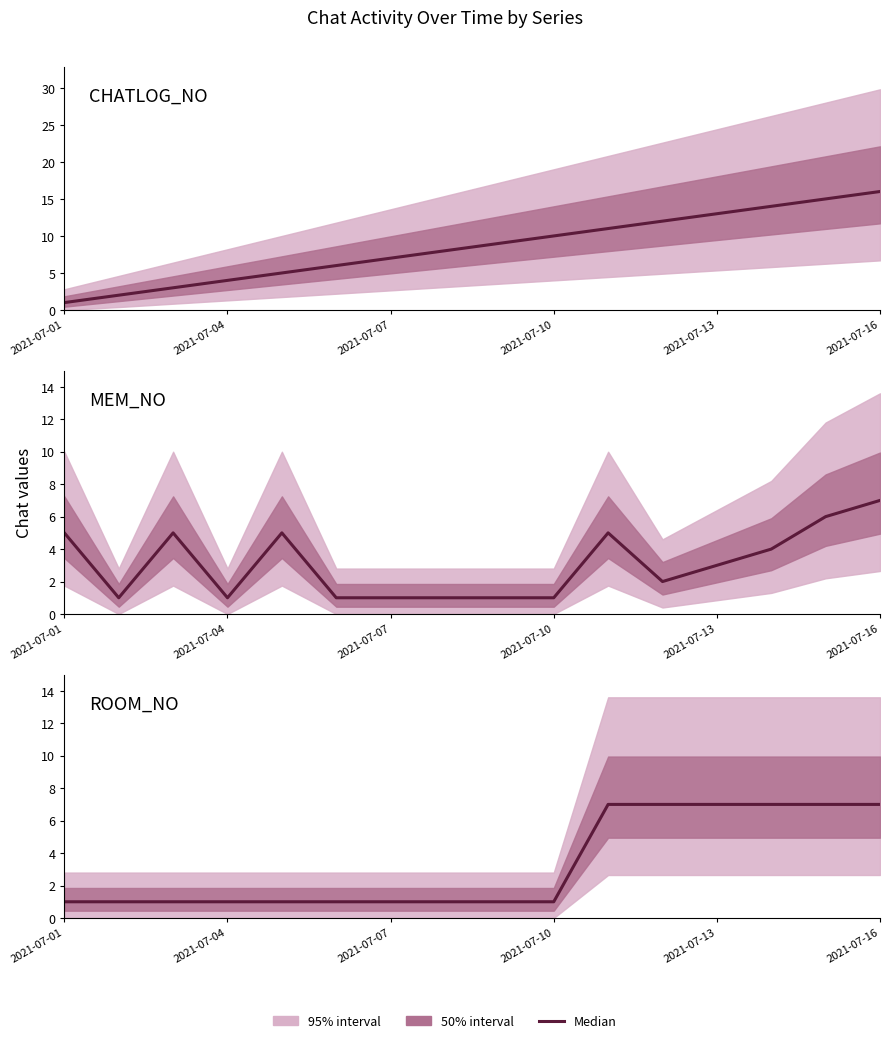

Reading left to right, list all the values displayed in this chart.

CHATLOG_NO: 1	2	3	4	5	6	7	8	9	10	11	12	13	14	15	16
MEM_NO: 5	1	5	1	5	1	1	1	1	1	5	2	3	4	6	7
ROOM_NO: 1	1	1	1	1	1	1	1	1	1	7	7	7	7	7	7